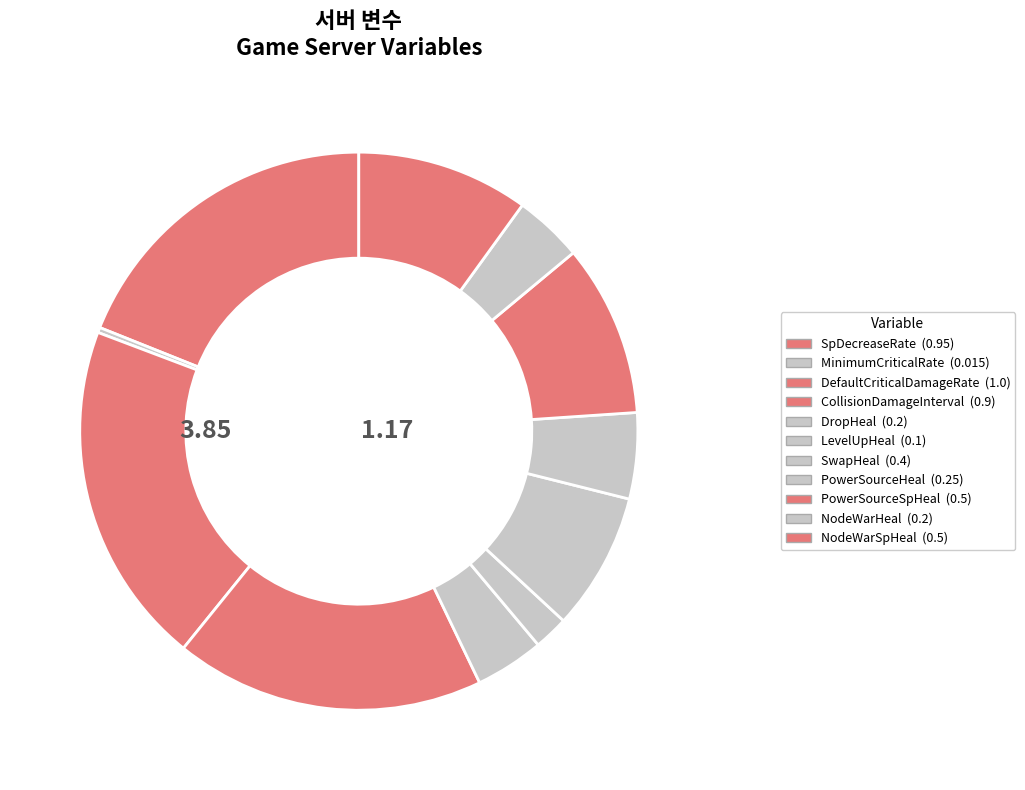

Count the number of slices in the pie.

11